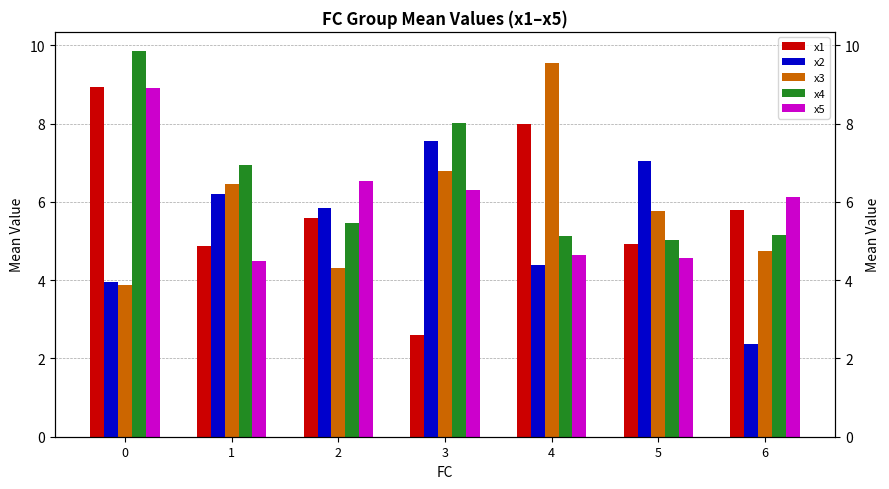

How many data points in x3 are less than 5?

3